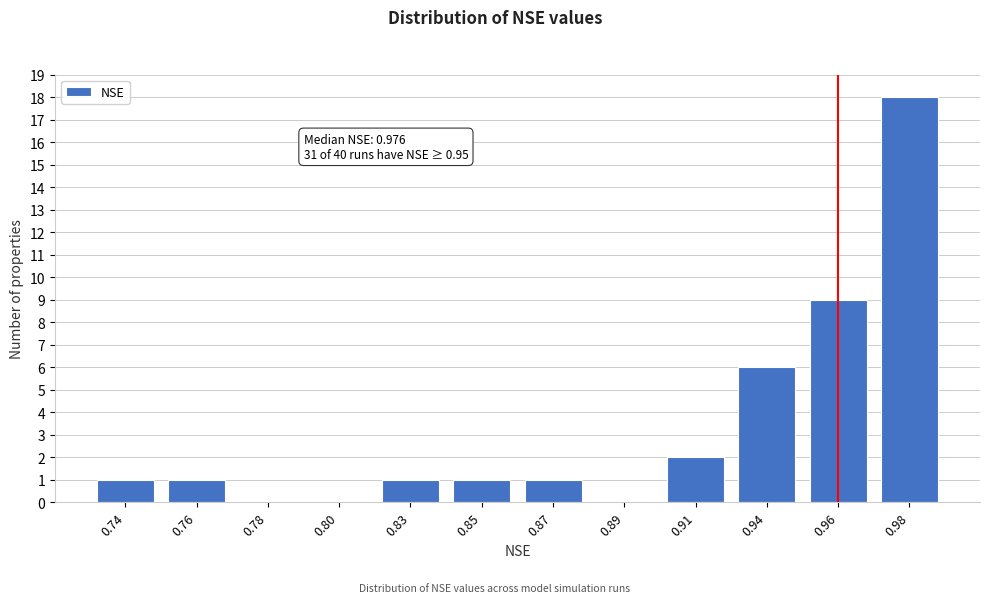

Reading right to left, what are all the values shown in this chart?

0.98=18	0.96=9	0.94=6	0.91=2	0.89=0	0.87=1	0.85=1	0.83=1	0.80=0	0.78=0	0.76=1	0.74=1